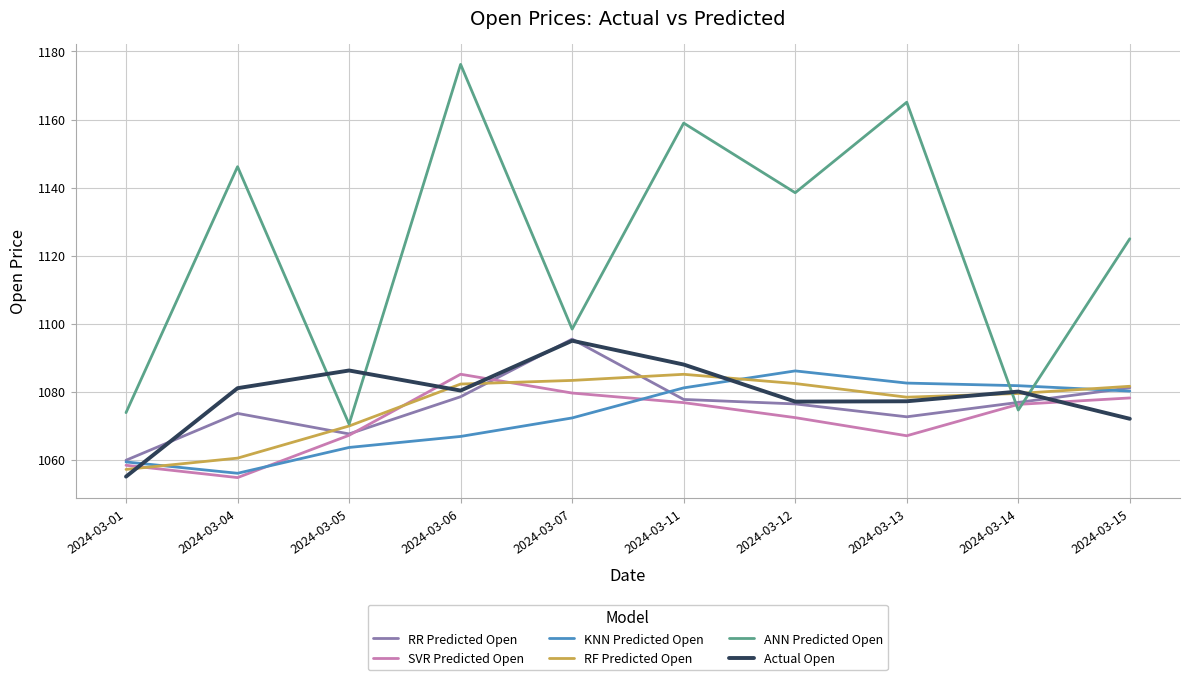

Where is the first local minimum for RR Predicted Open?

2024-03-05